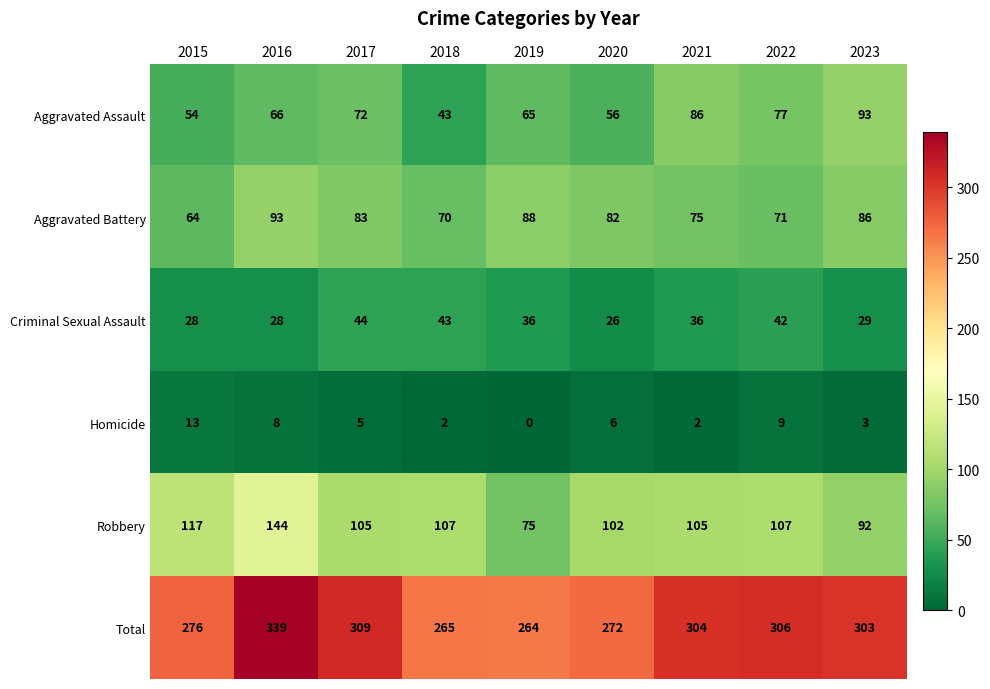

The Aggravated Battery series shows 83 at 2017. True or false?

True